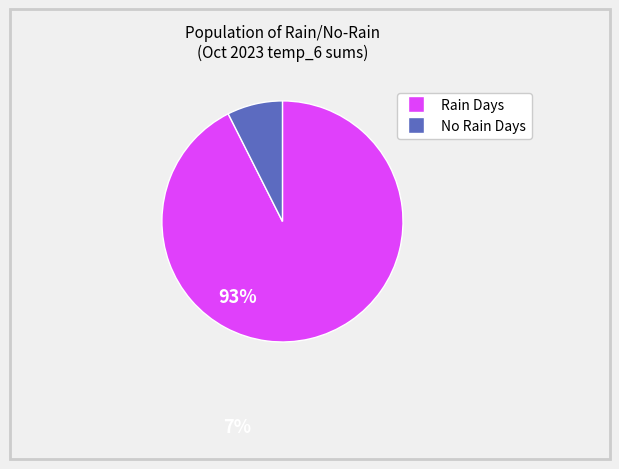

Does any single category account for the majority?

Yes